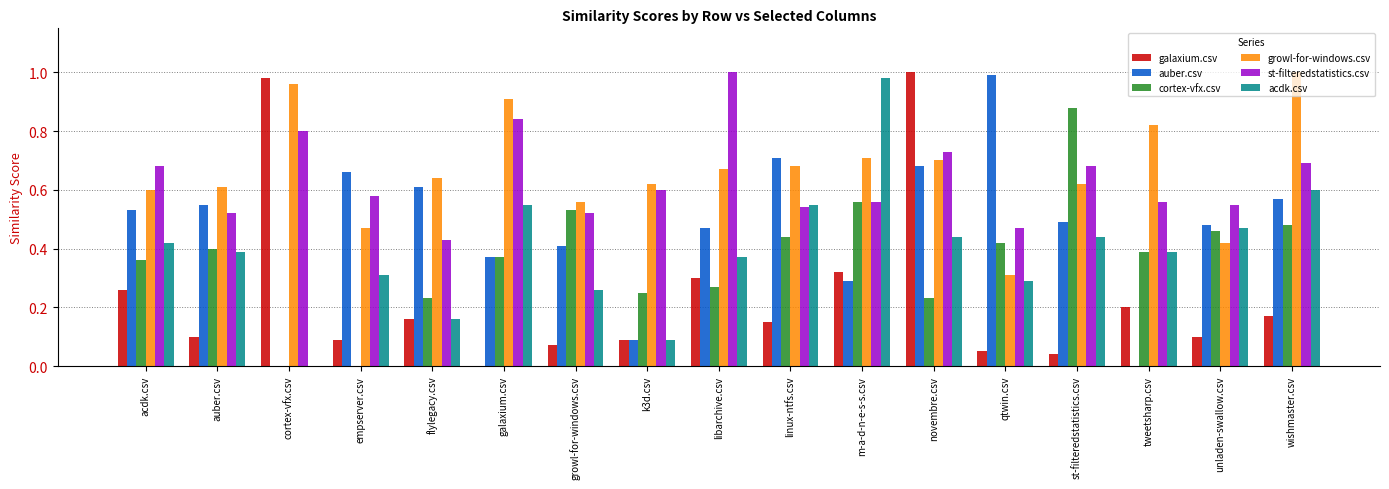

How many series are shown in this chart?

6